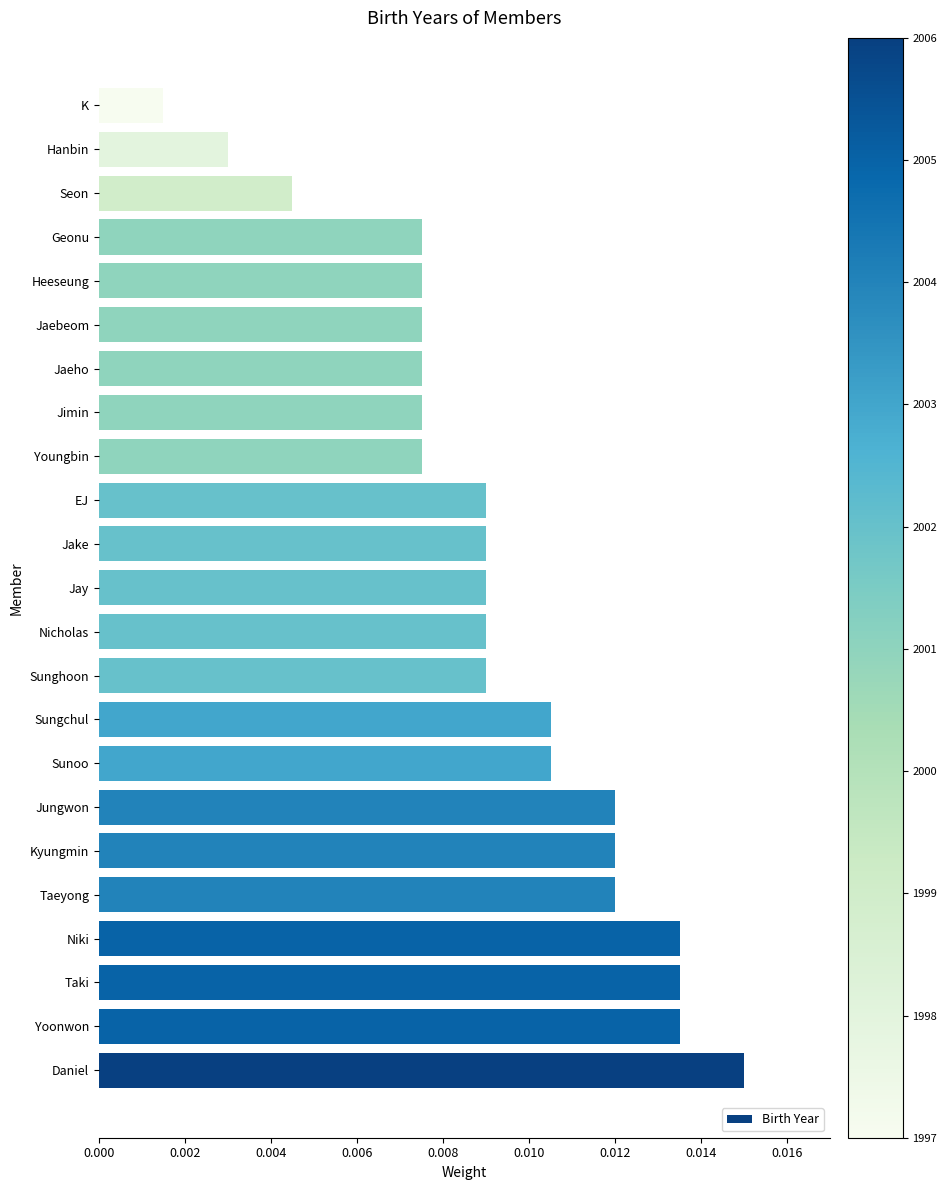

Which has a higher value, Sunghoon or Daniel?

Daniel